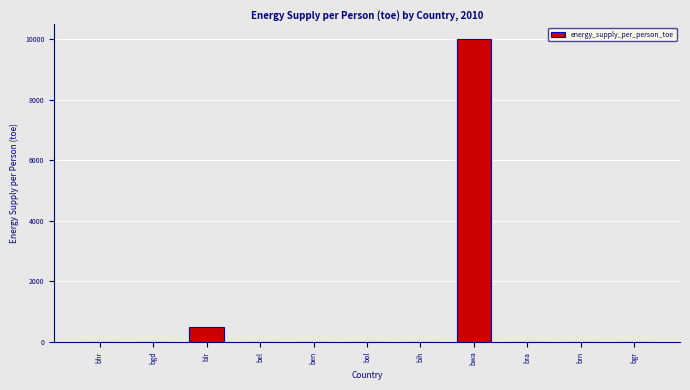

Which category has the highest value across all series?

bwa